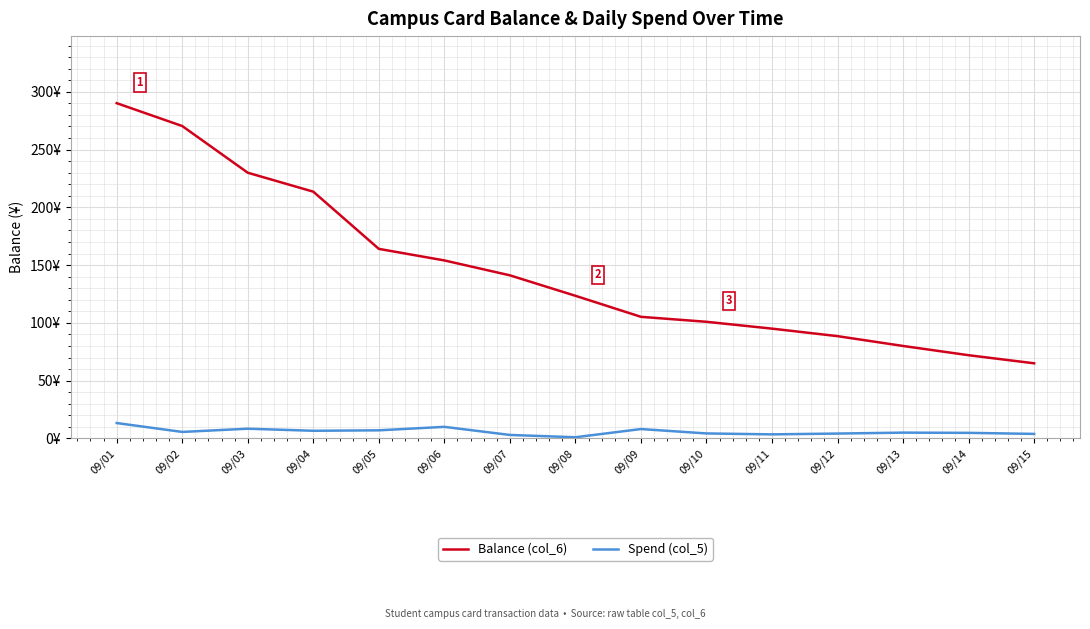

True or false: Spend (col_5) has more than 1 points higher than both neighbors.

True